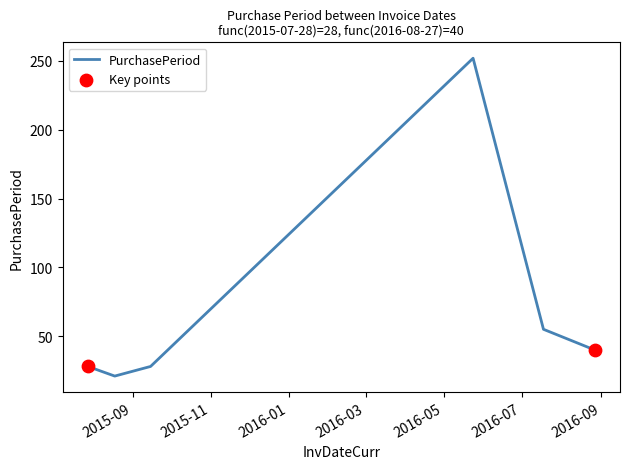

How many interior local valleys (lower than both neighbors) does the data have?

1